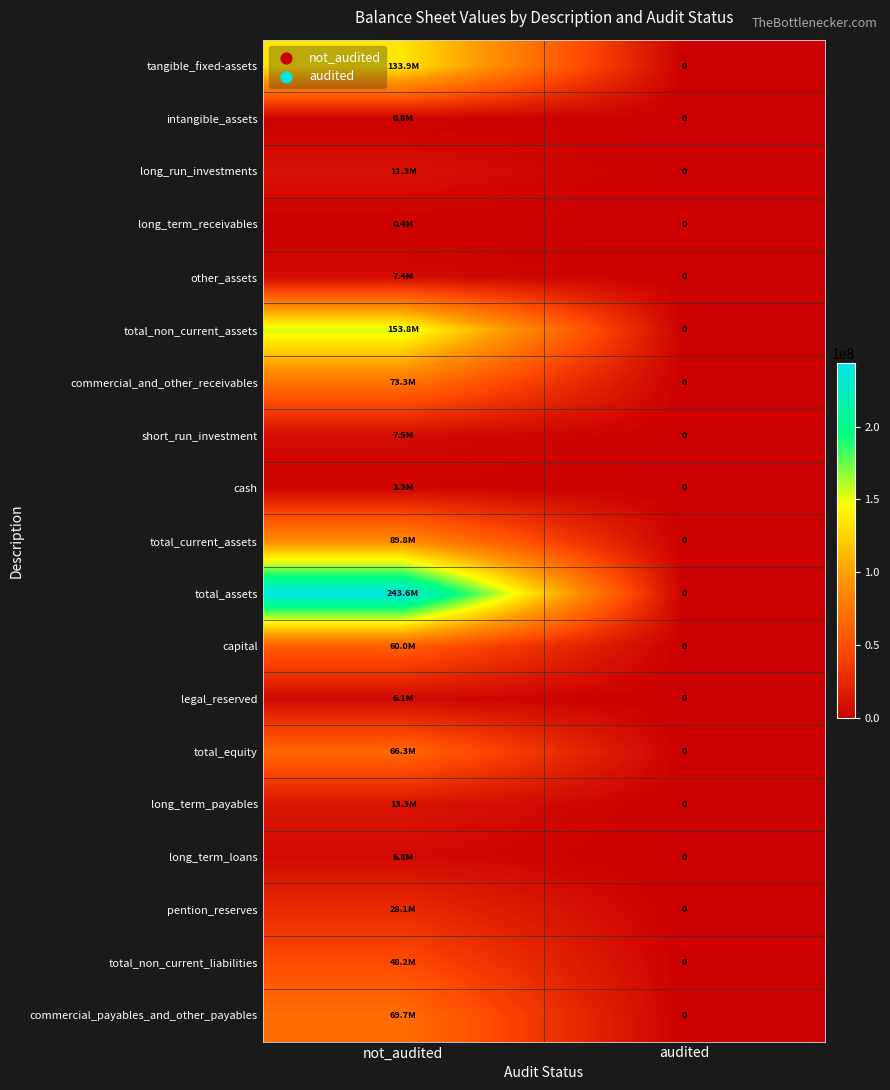

How many values in the total_non_current_liabilities series are below 48150774?

1